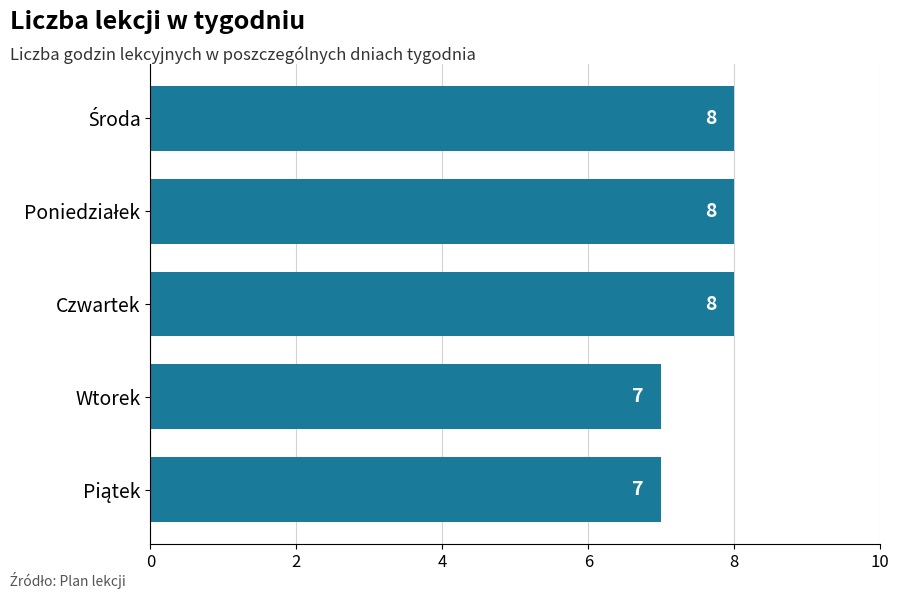

What is the smallest value displayed?

7